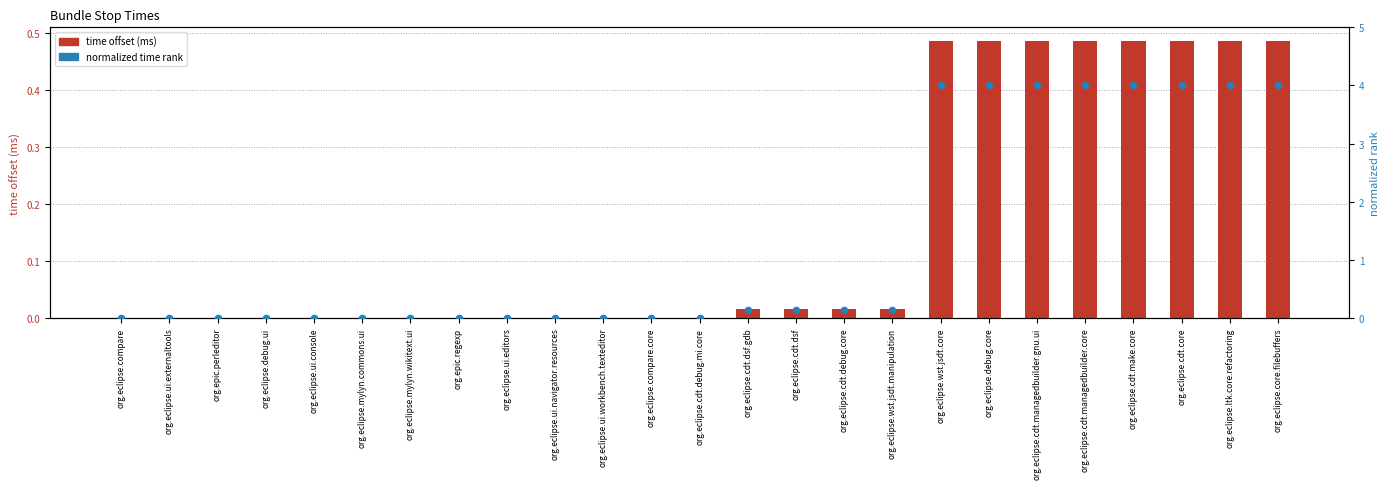

Is the value of normalized time rank at org.eclipse.cdt.dsf greater than the value of time offset (s) at org.eclipse.mylyn.commons.ui?

Yes